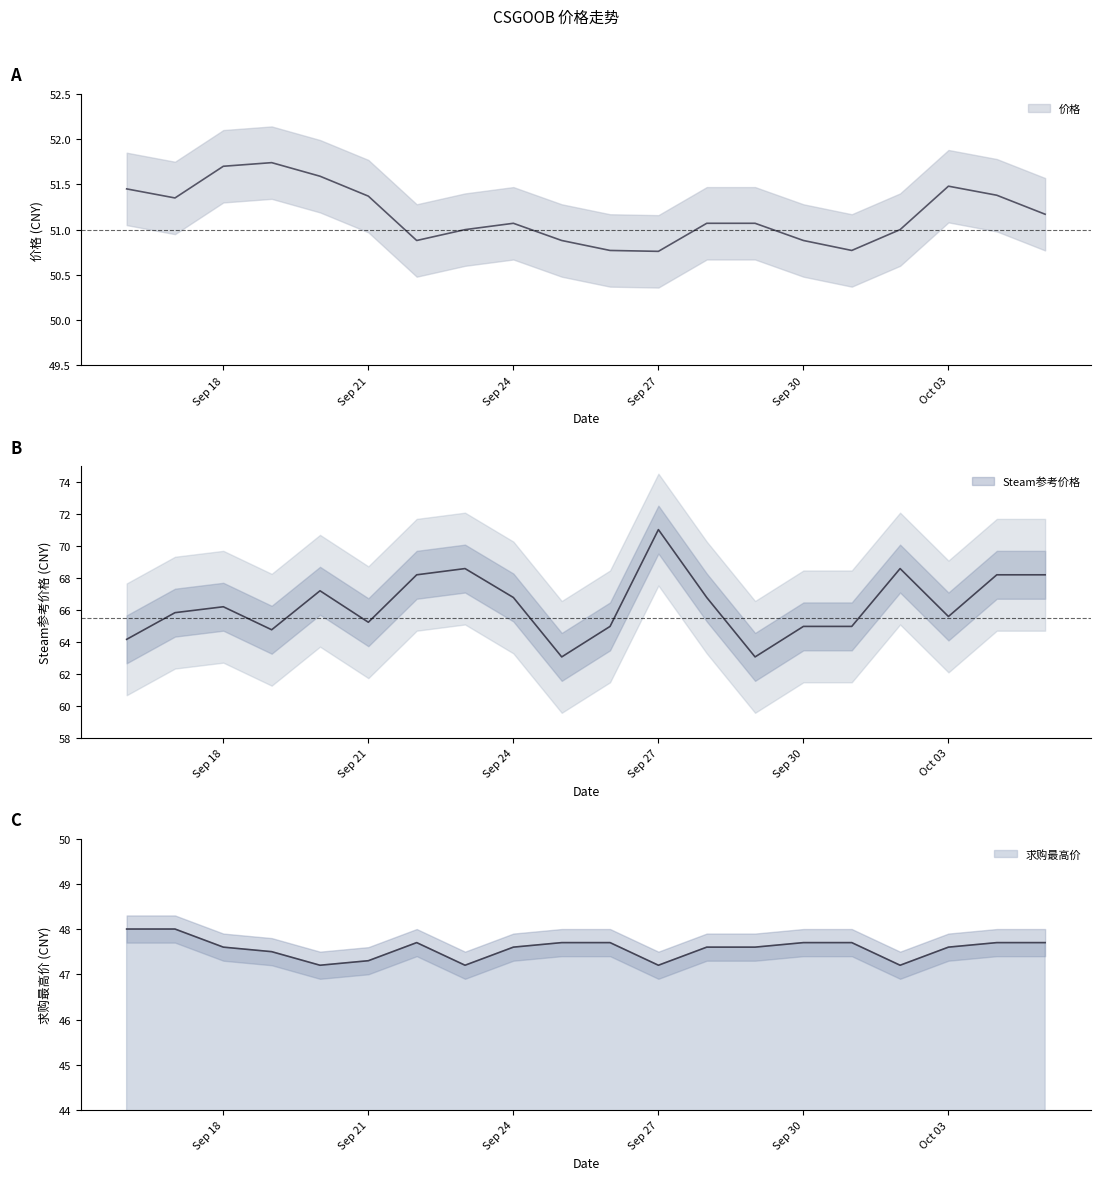

Where is the first local minimum for Steam参考价格?

2023-09-19